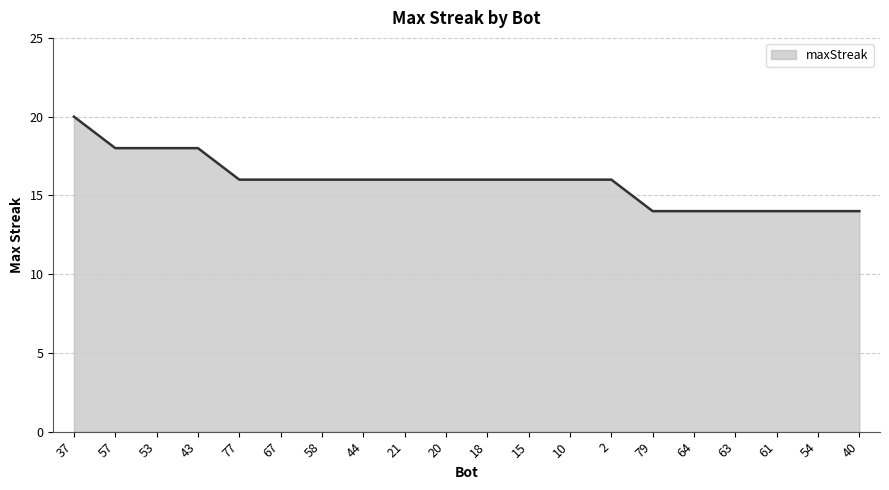

What is the greatest value displayed?

20